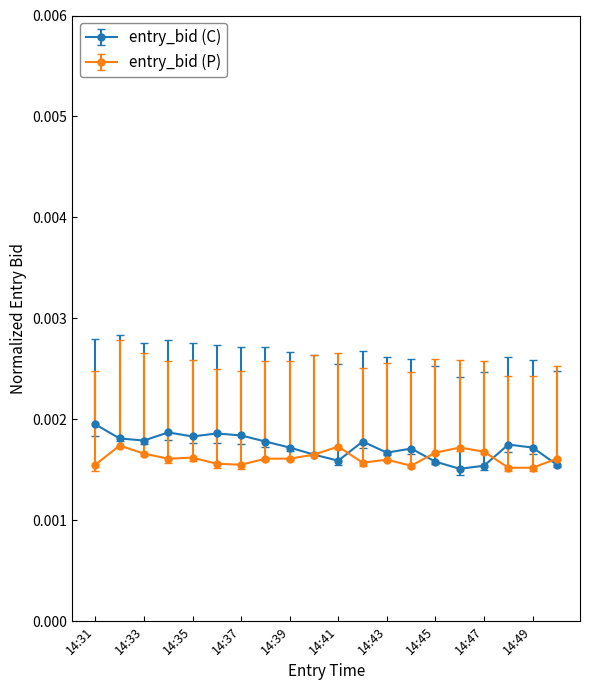

How many distinct data groups are displayed?

2